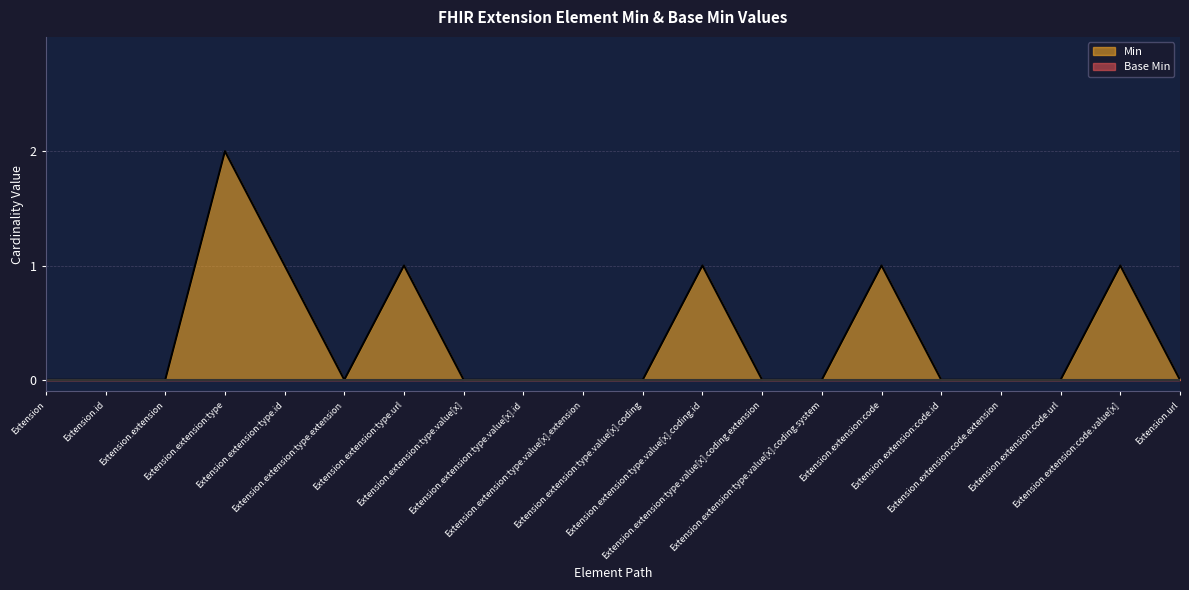

Where is the data nearest to the value 1?

Extension.extension:type.id